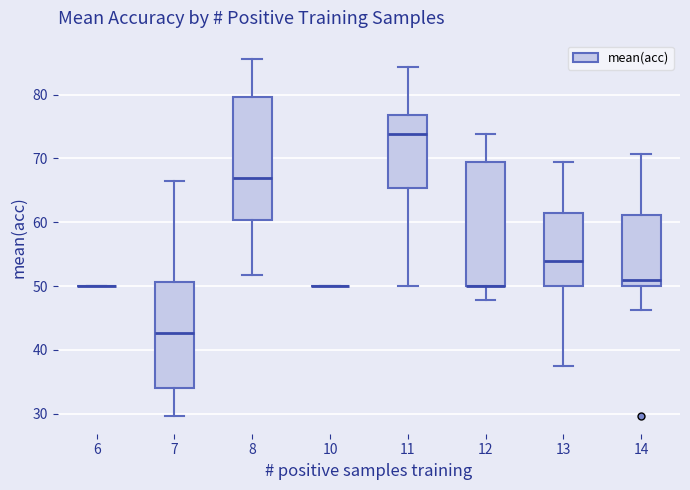

Reading left to right, transcribe this box plot: for each box, give where its median line is, the range the box spans, and where its two whiskers end, as read against the y-axis. The values are not printed on the chart, so give them approximately, as read against the axis.

6: box collapsed to a line at 50, whiskers 50 to 50
7: median 43, box 34 to 51, whiskers 30 to 67
8: median 67, box 60 to 80, whiskers 52 to 86
10: box collapsed to a line at 50, whiskers 50 to 50
11: median 74, box 65 to 77, whiskers 50 to 84
12: median 50 (drawn on the box's lower edge), box 50 to 69, whiskers 48 to 74
13: median 54, box 50 to 62, whiskers 38 to 69
14: median 51, box 50 to 61, whiskers 46 to 71